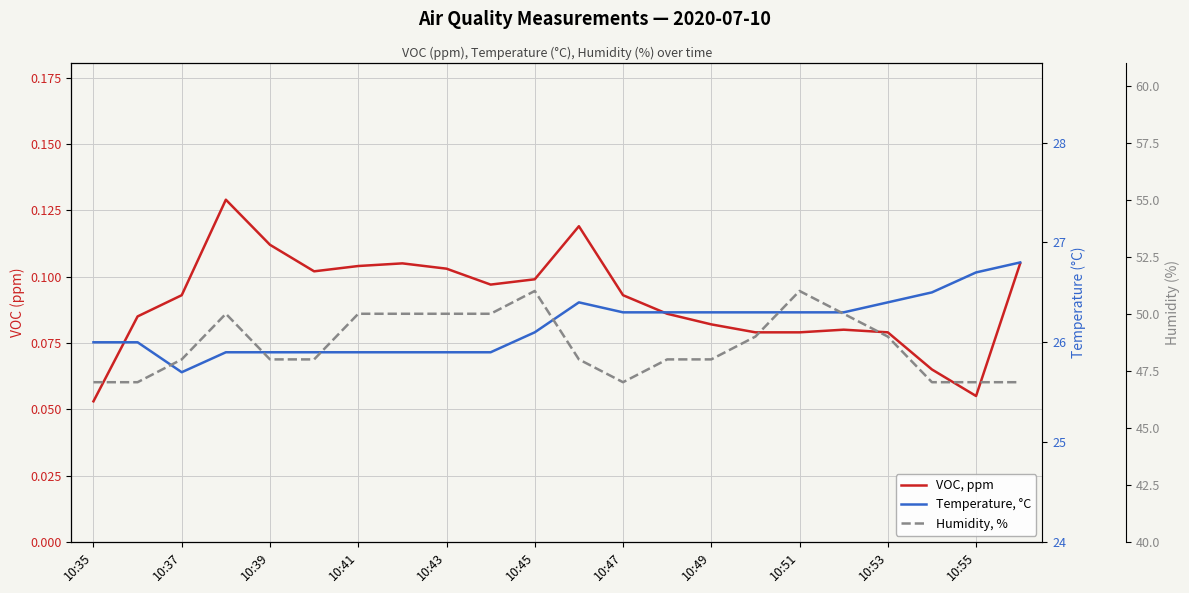

In Humidity, %, how many points are higher than both neighbors (excluding endpoints)?

3